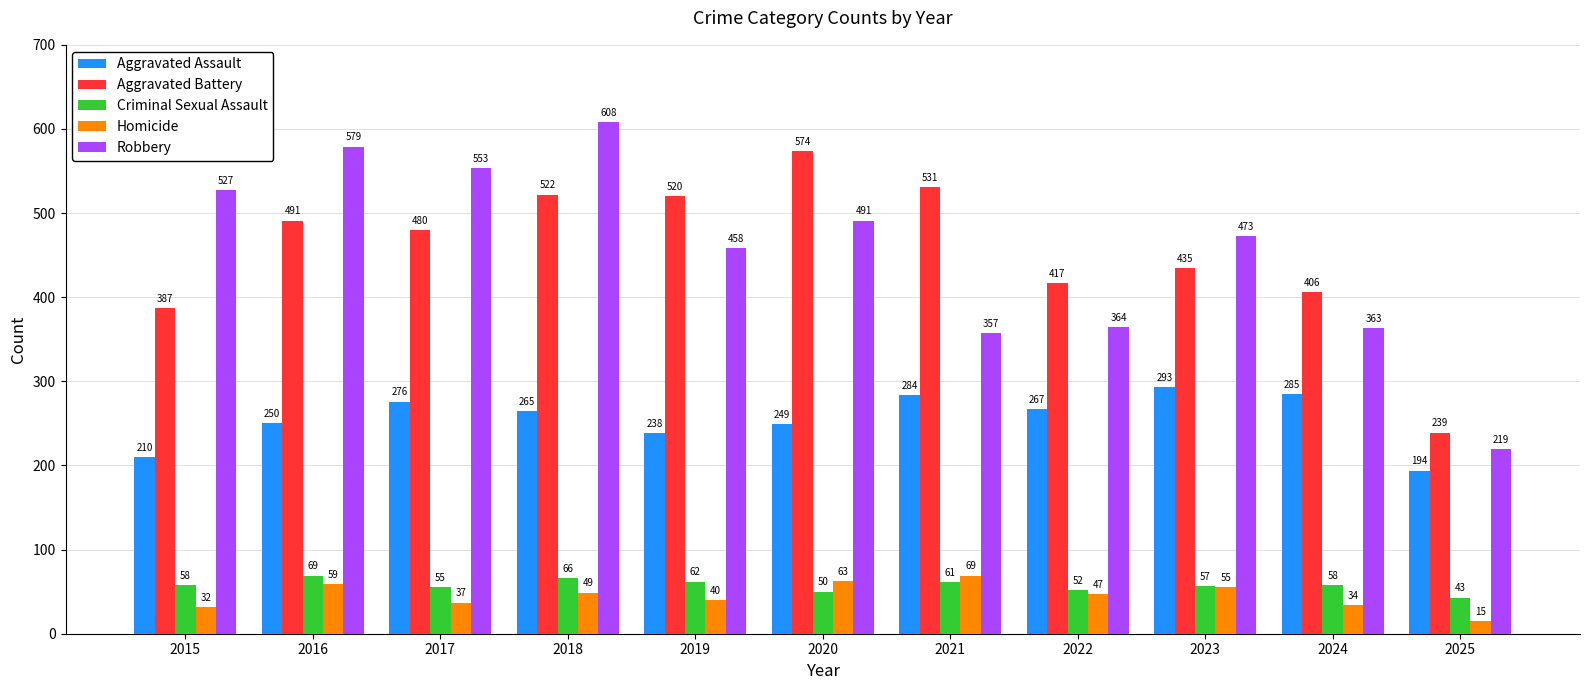

What is the maximum value shown in the chart?

608